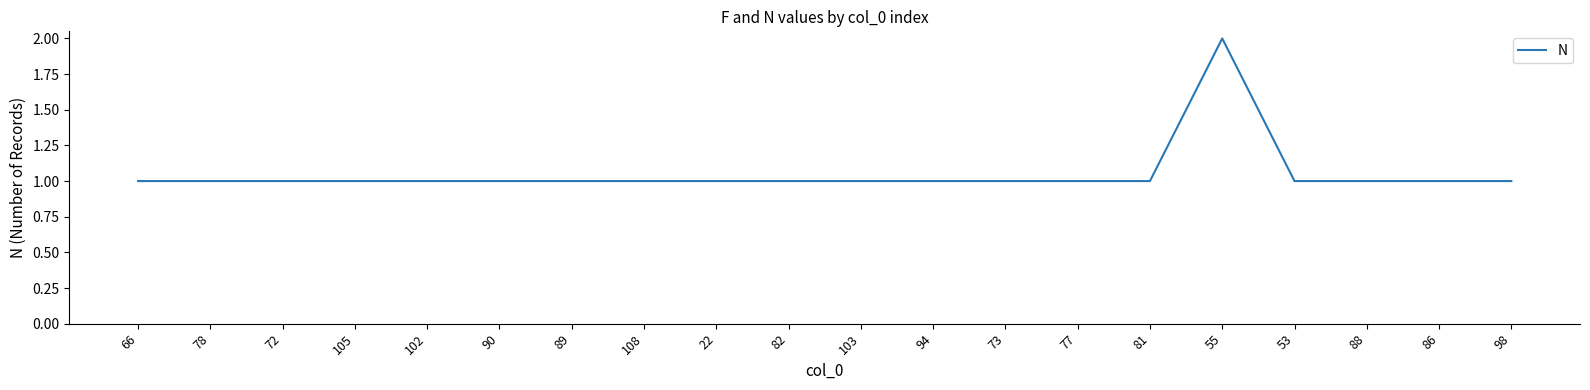

What is the difference between the maximum and minimum values?

1